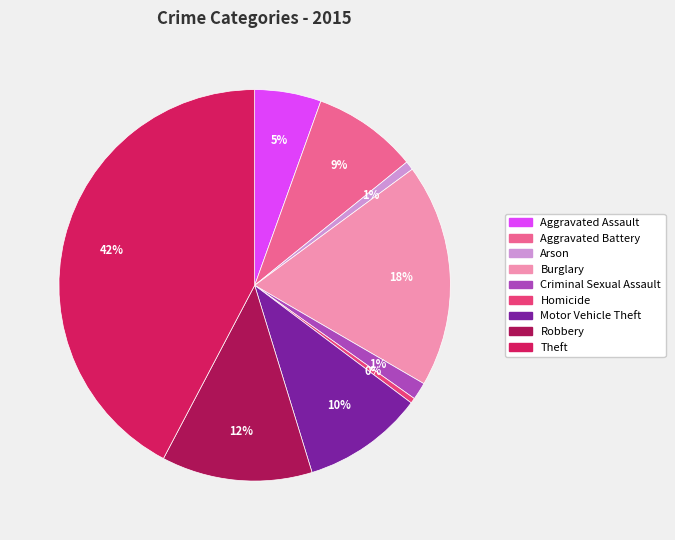

Is it true that Homicide is 0% of the pie?

True